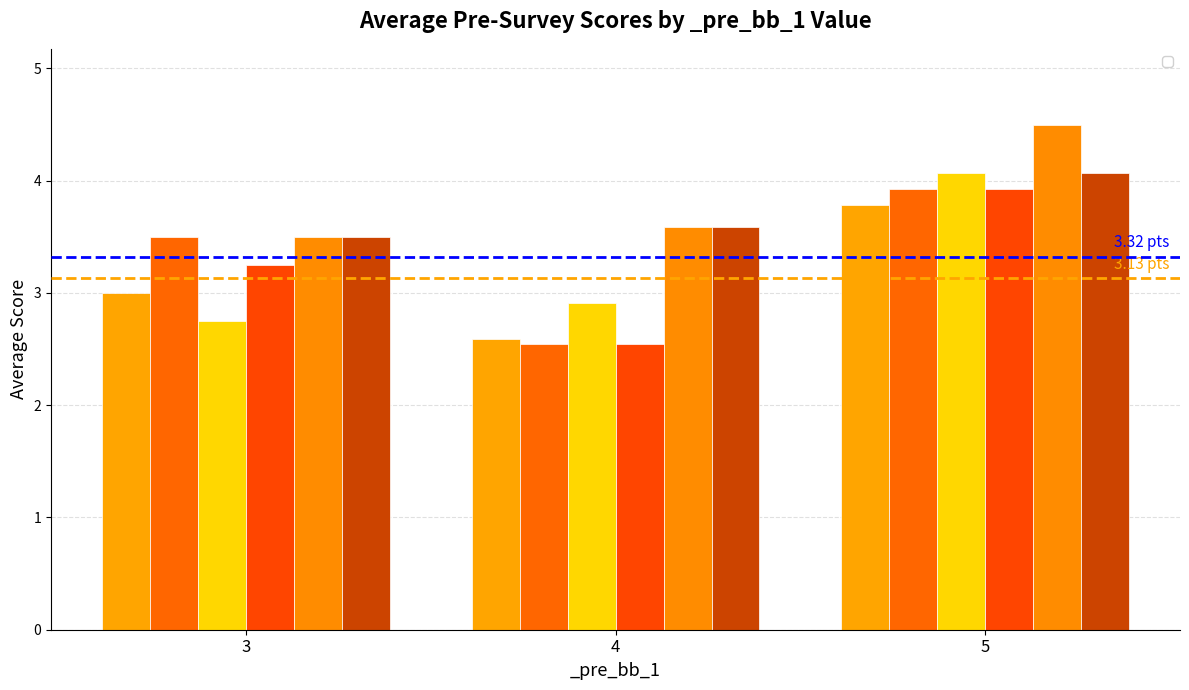

What is the value of the _pre_hbt_3 bar at the 4th from the left?

3.8